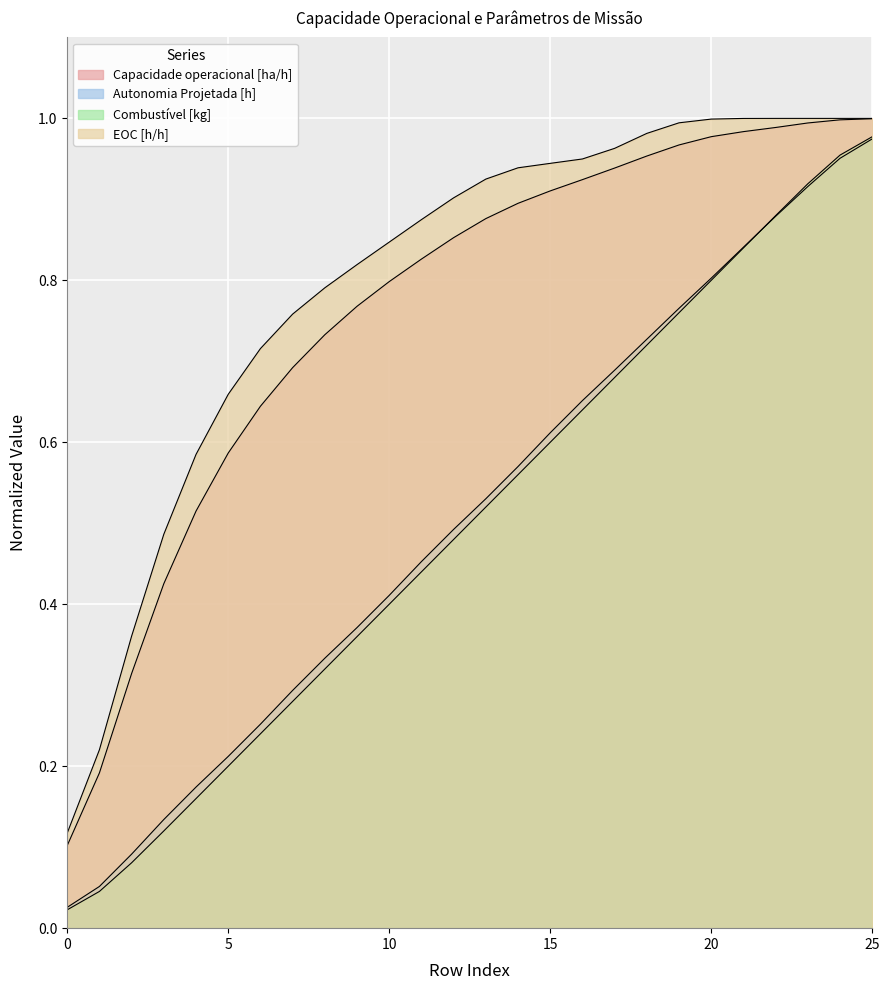

True or false: Capacidade operacional [ha/h] has a value of 0.6 at 14.

False